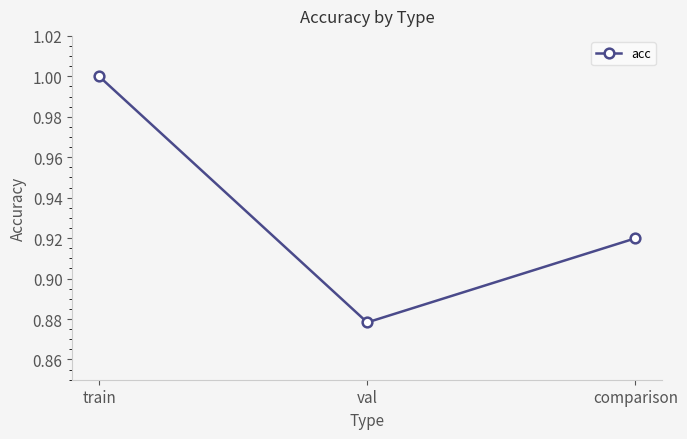

Which category has the highest value across all series?

train